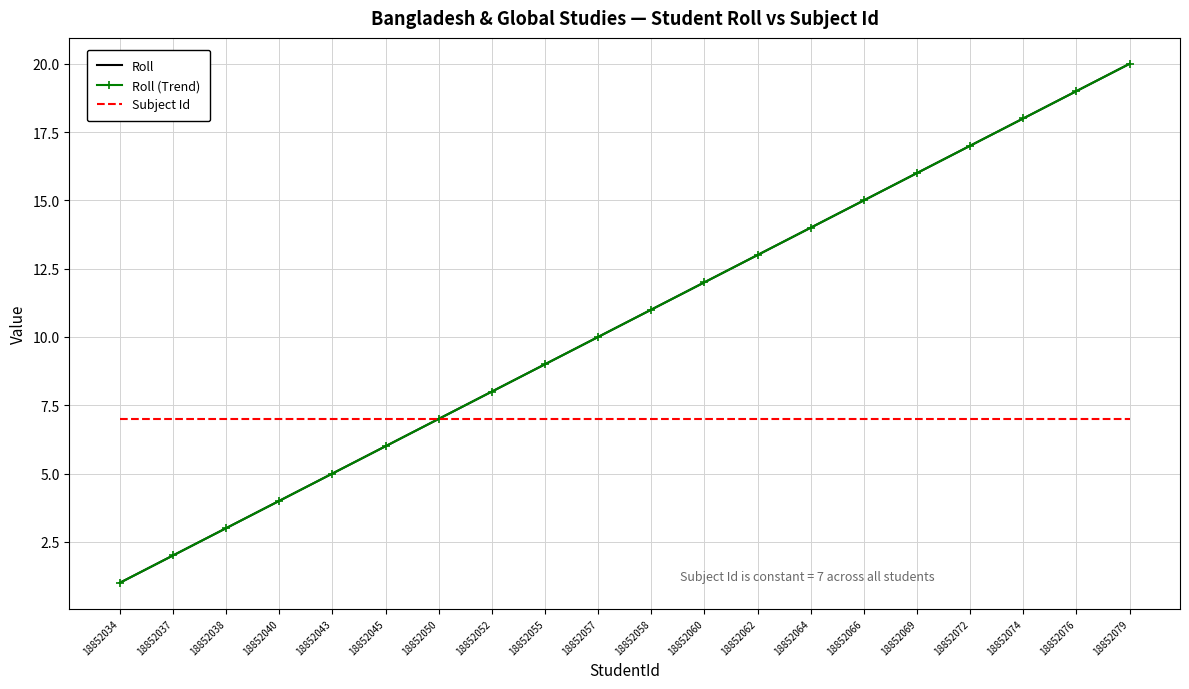

What is the value of the Roll (Trend) point at the 16th from the left?

16